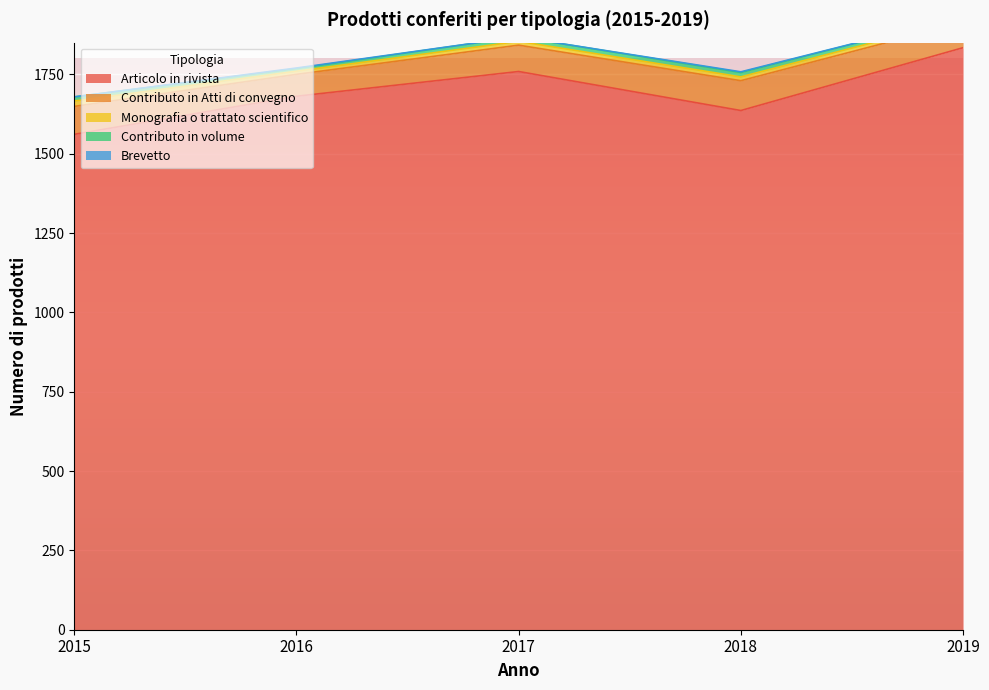

At how many categories does at least one series exceed 454?

5